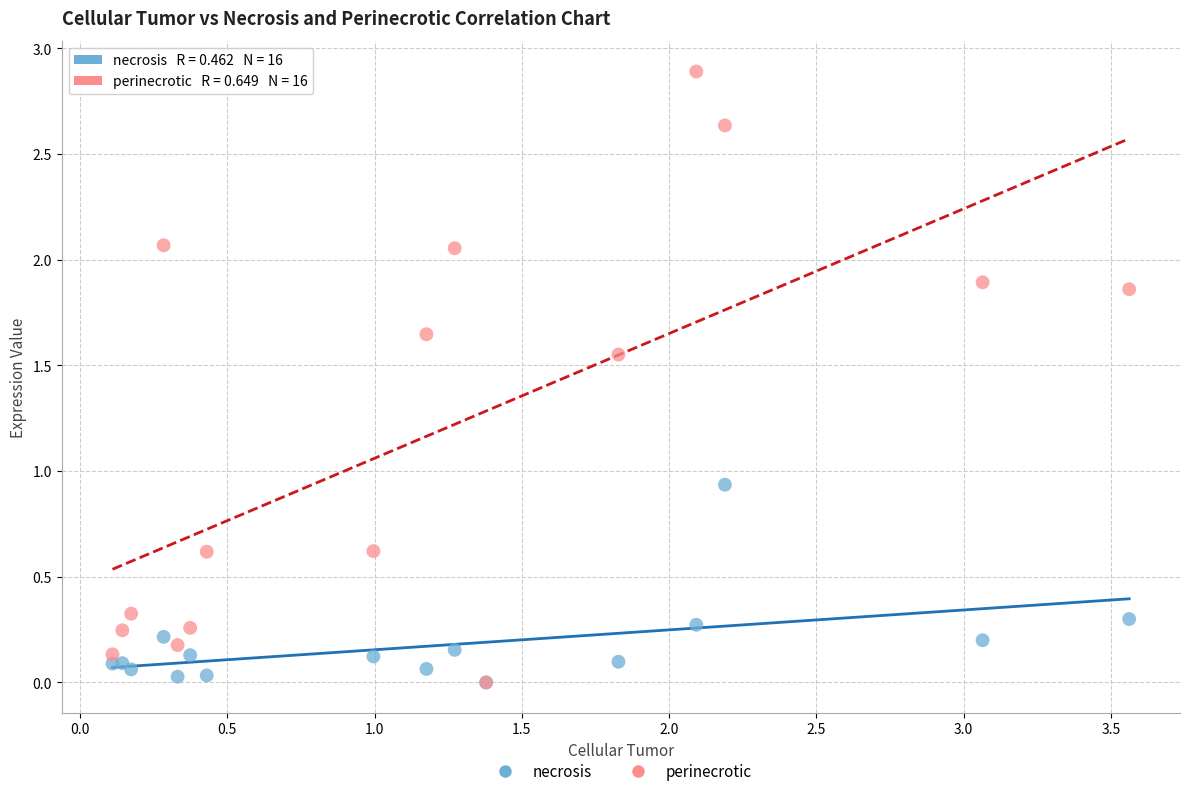

In the perinecrotic series, what Y value is closest to 1?

0.6